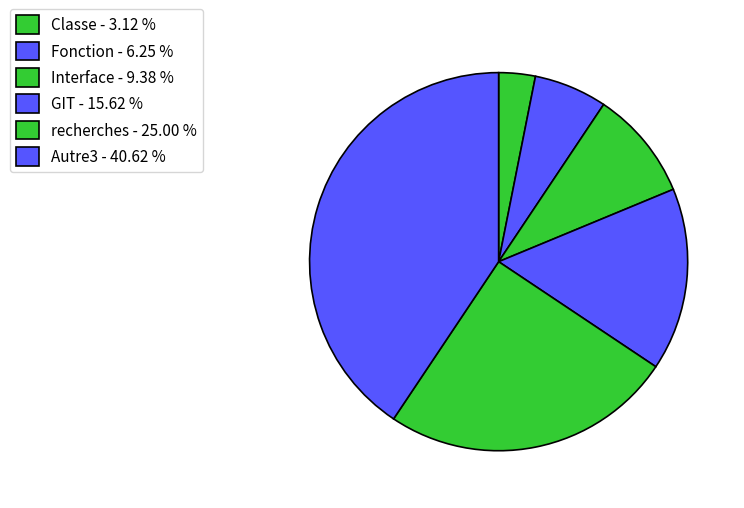

What is the ratio of the value at Fonction to the value at Interface?

0.7